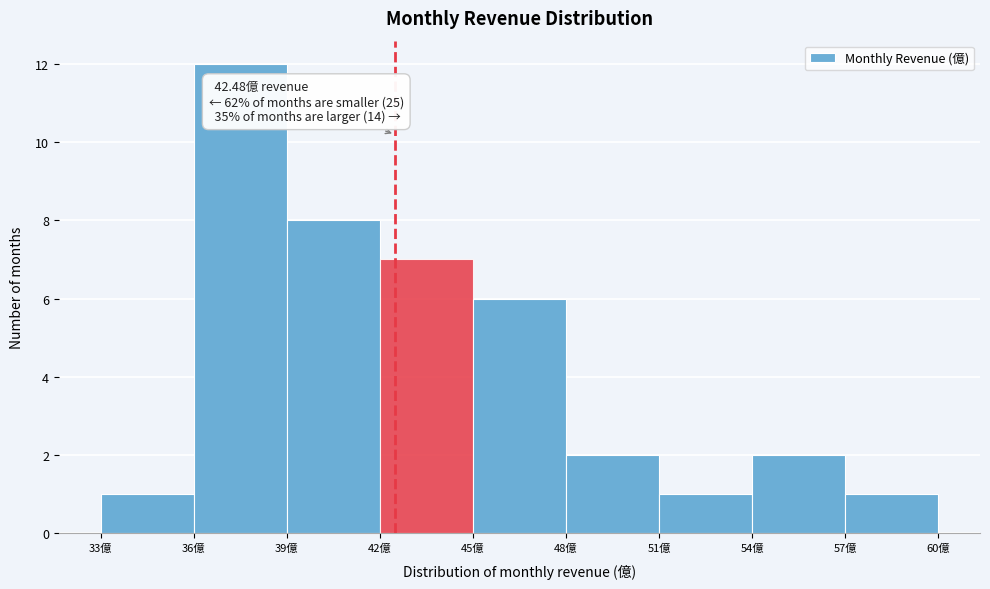

Which range on the x-axis has the tallest bar?

36 to 39